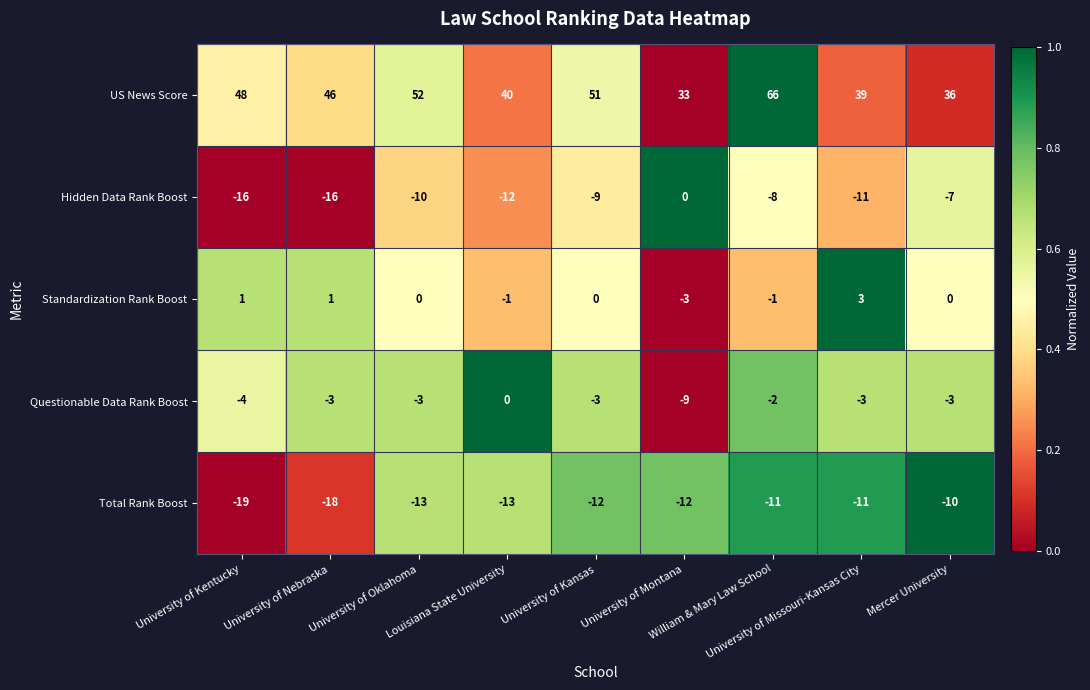

How many Questionable Data Rank Boost values are between -3 and -2?

6